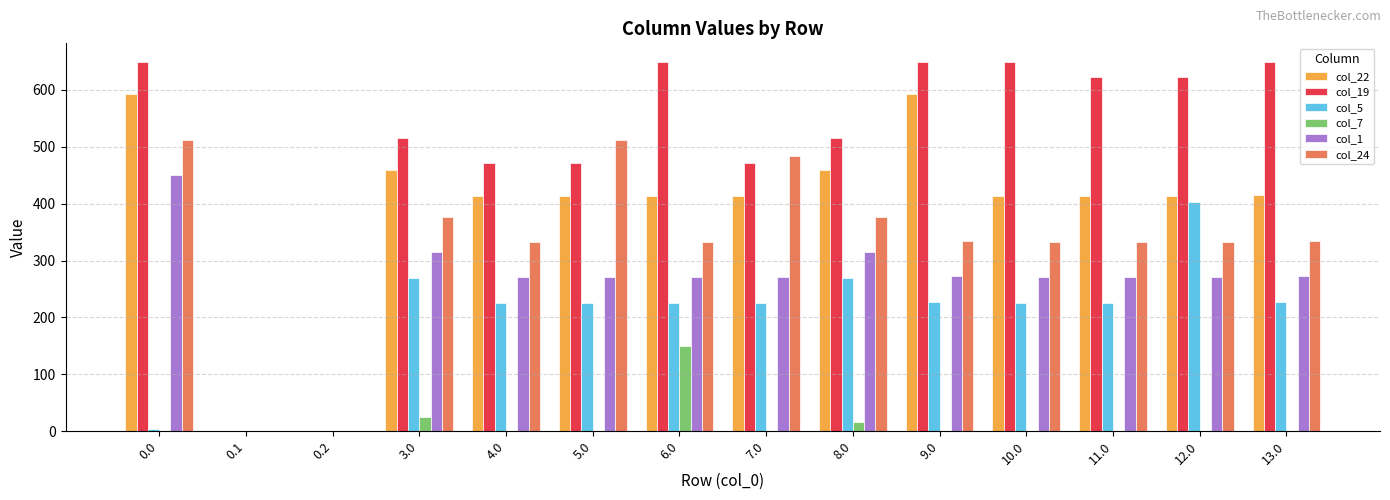

Are the bars horizontal?

No